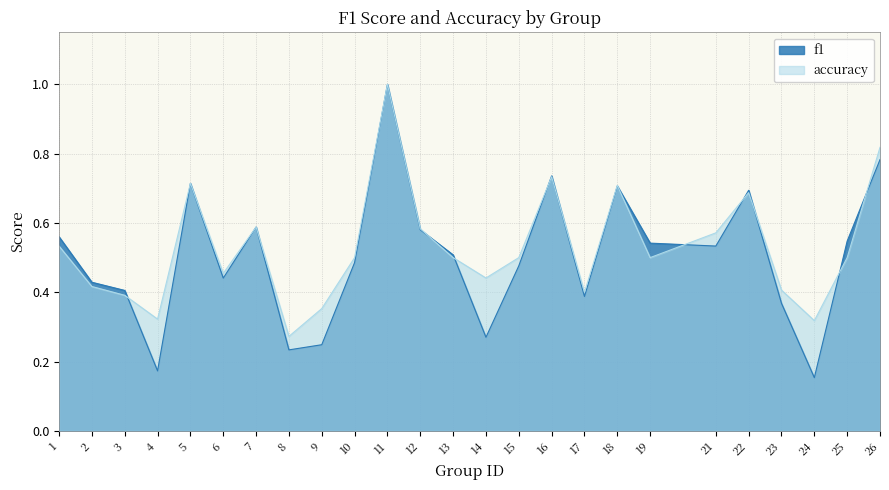

Which has a higher value, 21 or 16?

16